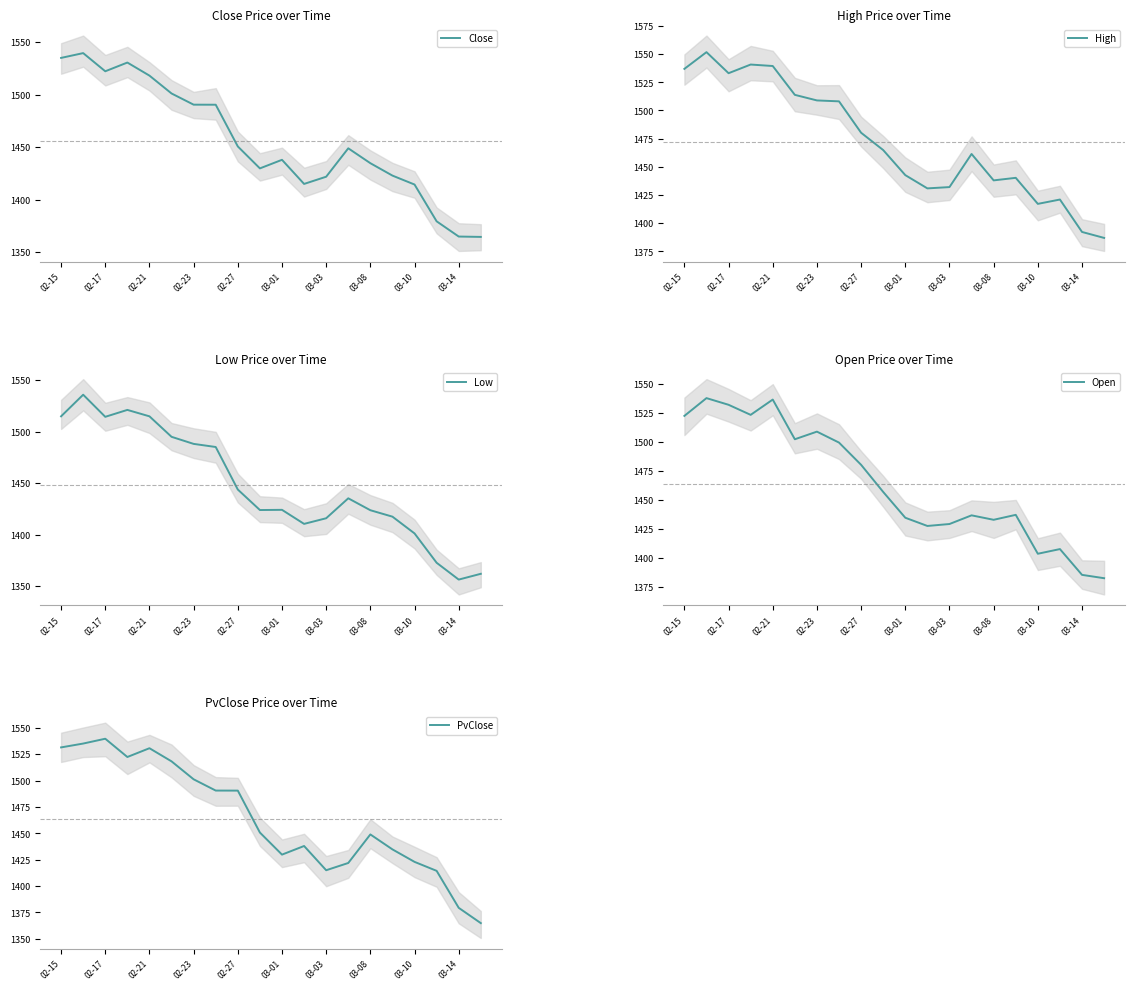

List the series in order of their peak value, highest first.

High, Close, PvClose, Open, Low